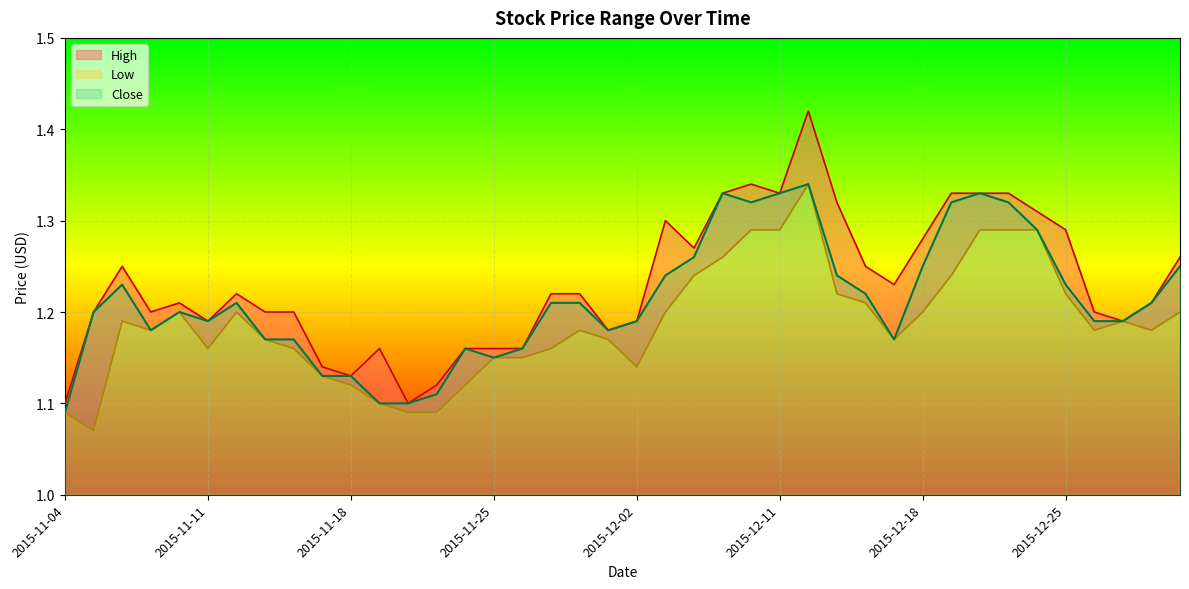

True or false: Low has a value of 2.2 at 2015-12-22.

False